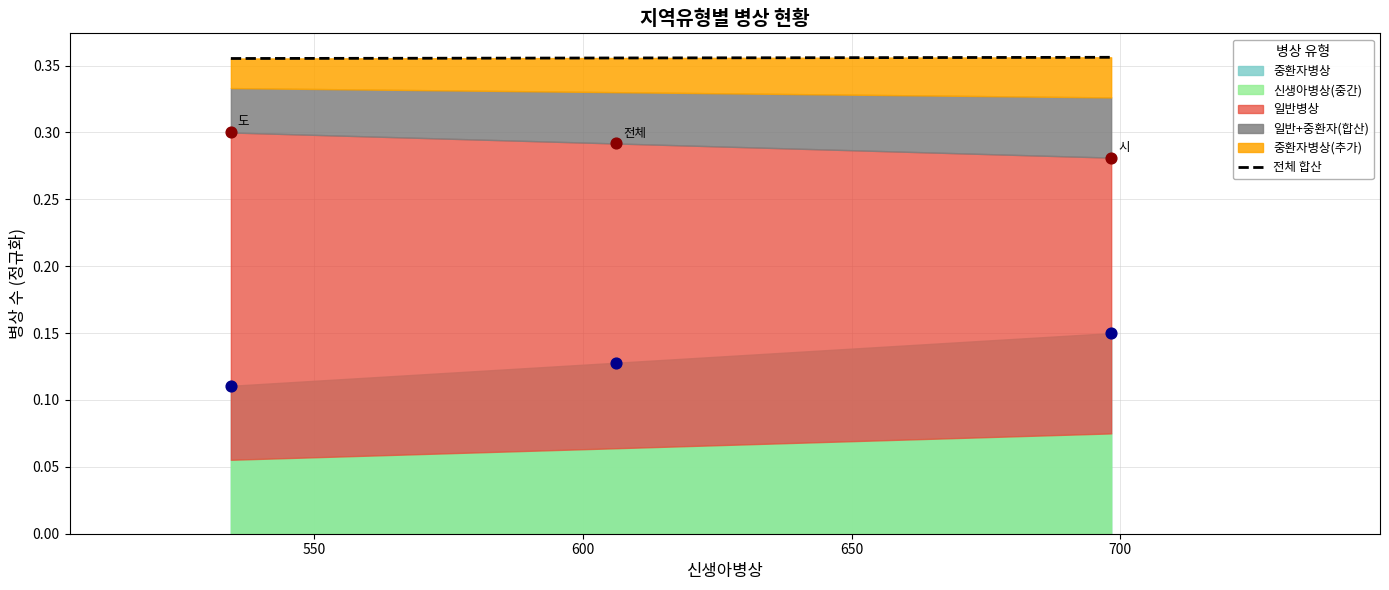

At which category is the sum across all series the highest?

시